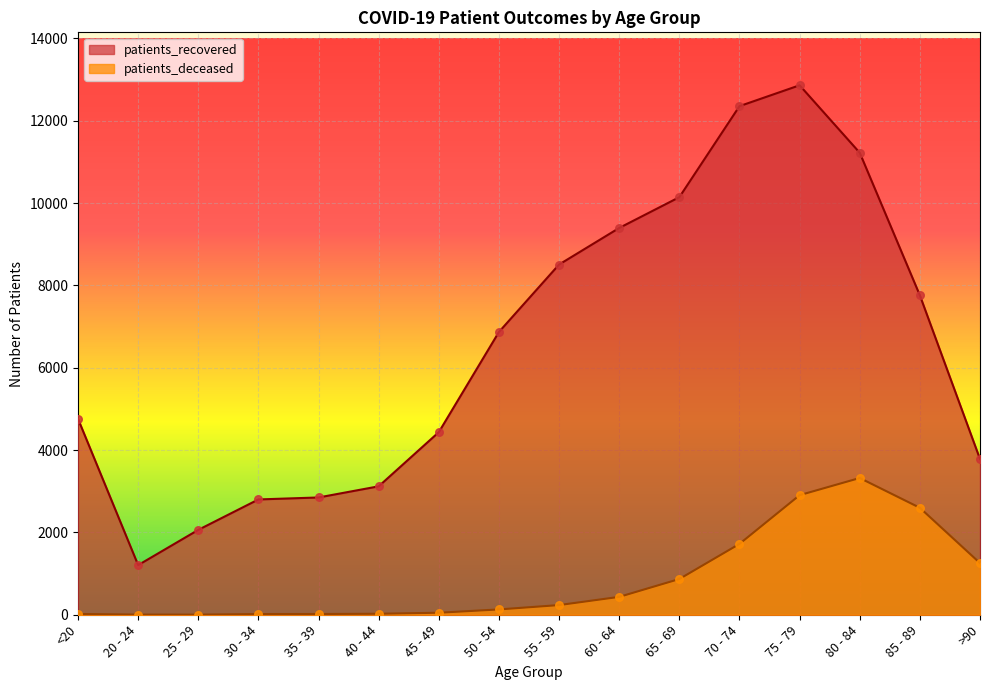

Which series contains the lowest Y value?

patients_deceased